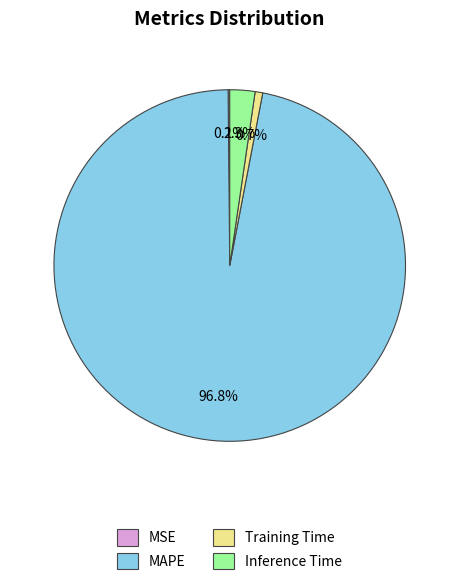

Combined, what portion of the pie is Inference Time and Training Time?

3.0%